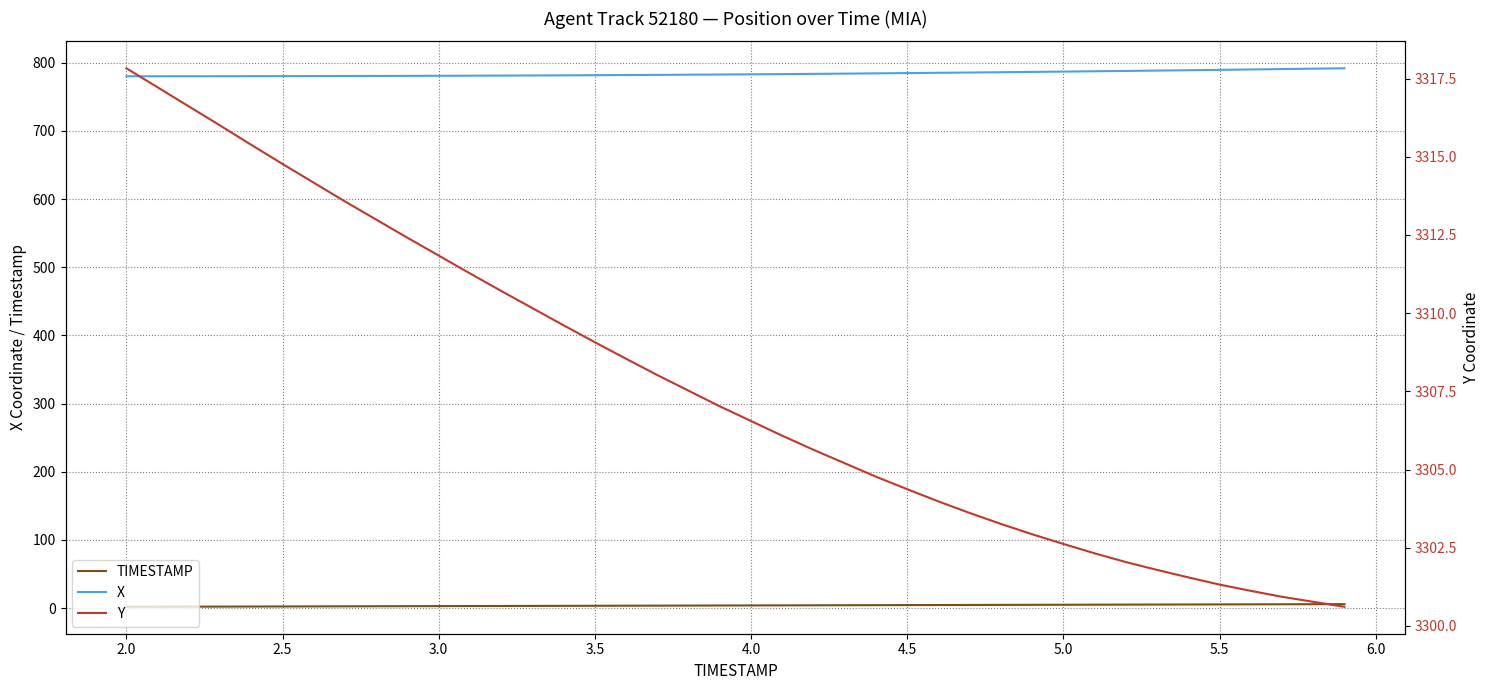

What is the highest value of the Y series?

3317.8